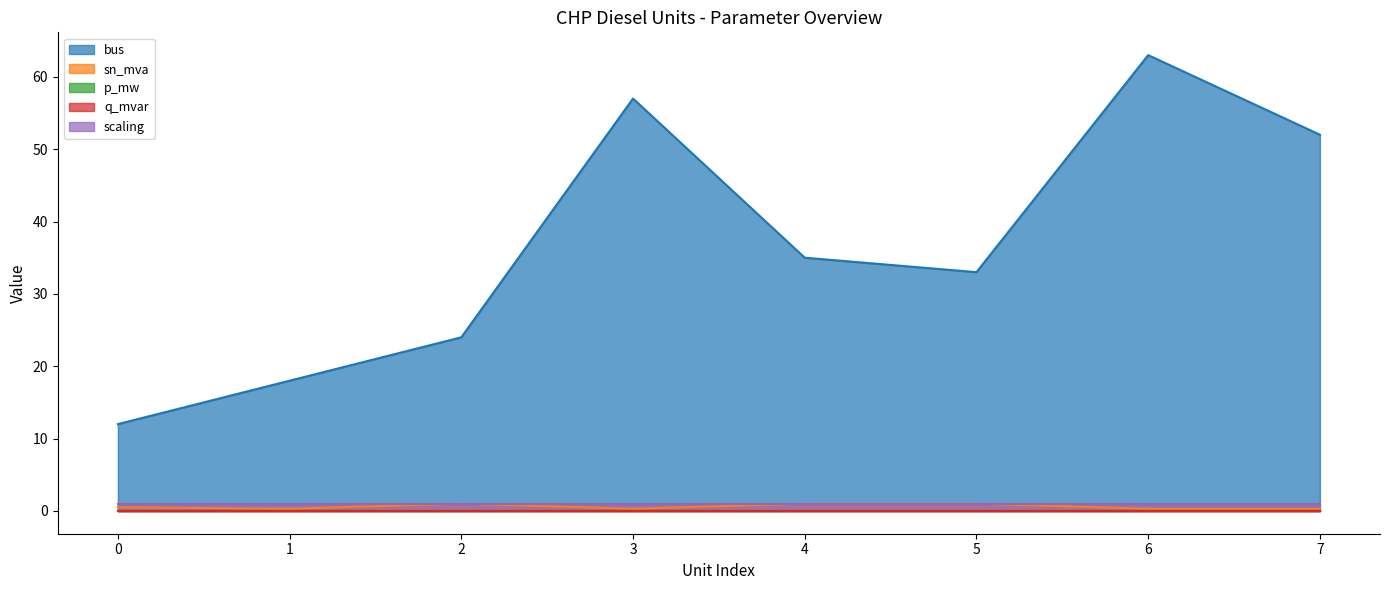

What is the maximum value for bus?

63.0